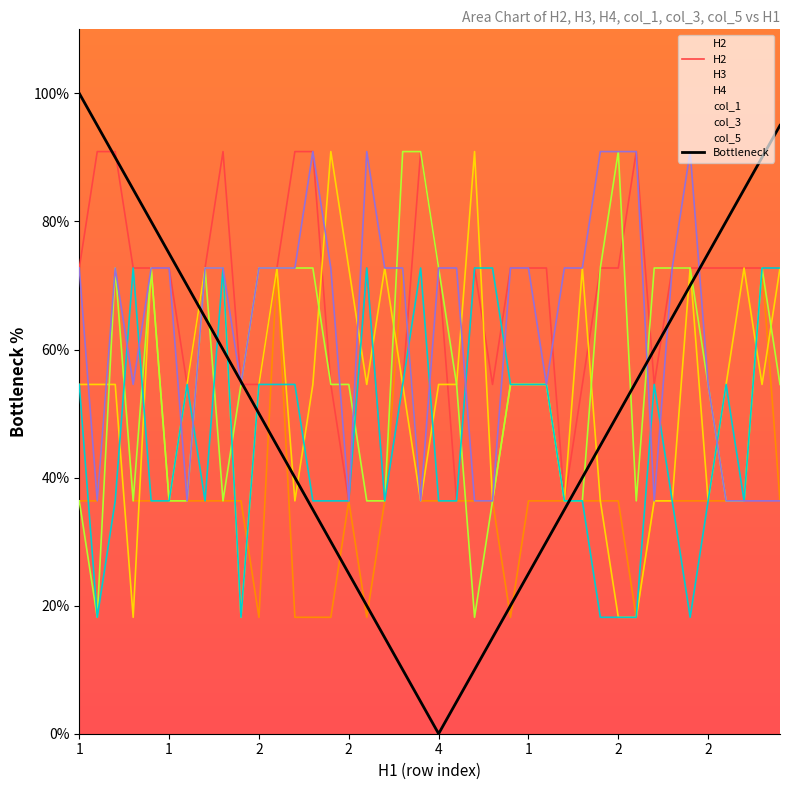

What is the value of the H2 point at the 24th from the left?

0.5